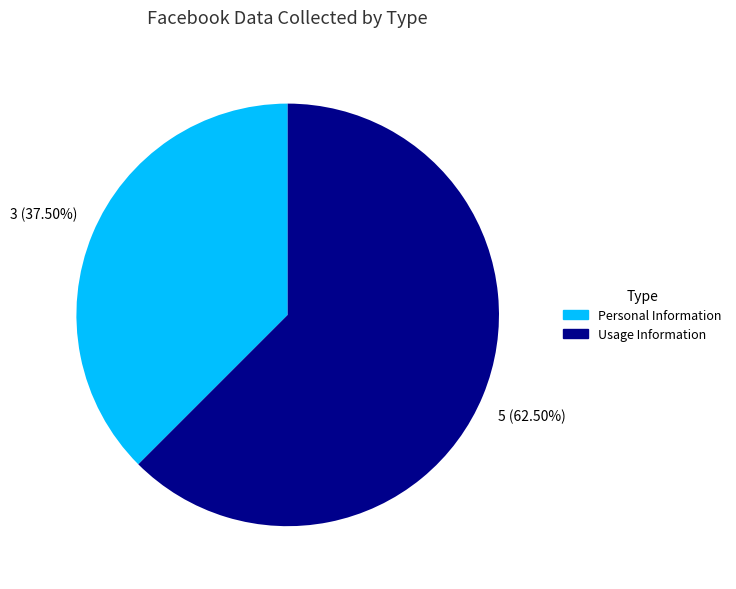

Between Usage Information and Personal Information, which is larger?

Usage Information